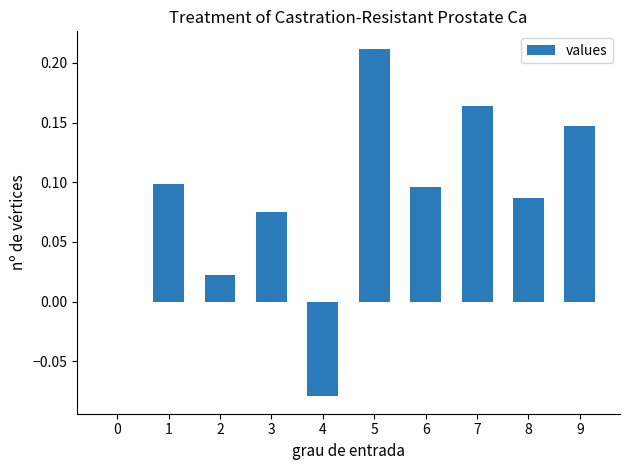

Does the chart contain stacked bars?

No